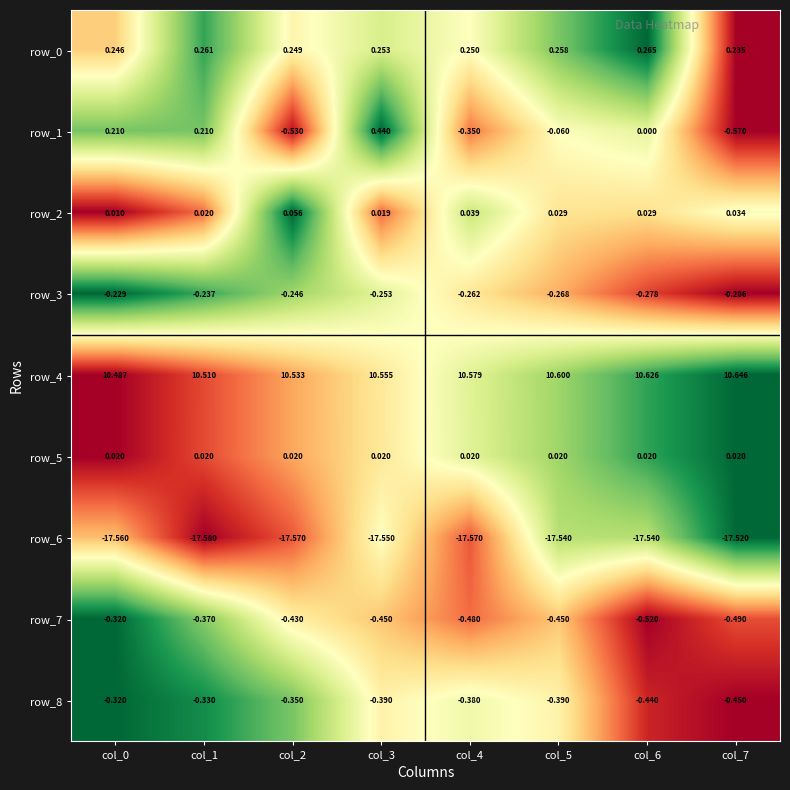

Is the value of row_1 at col_1 greater than the value of row_5 at col_3?

Yes